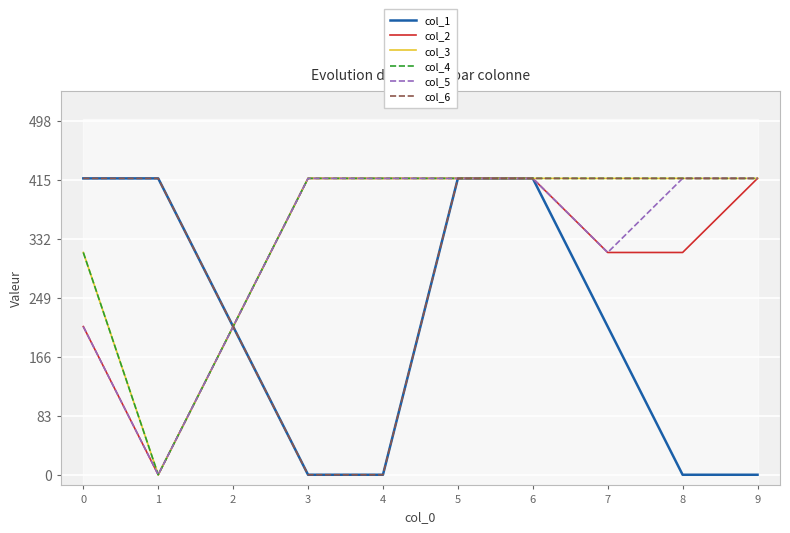

Which series has the largest range (max minus min)?

col_1